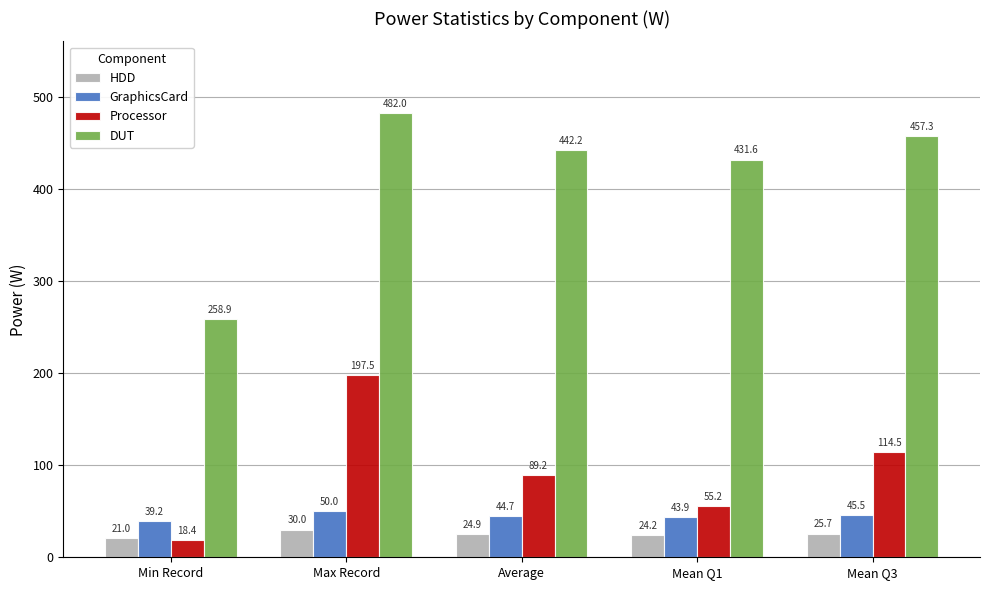

How many groups of bars are there?

5